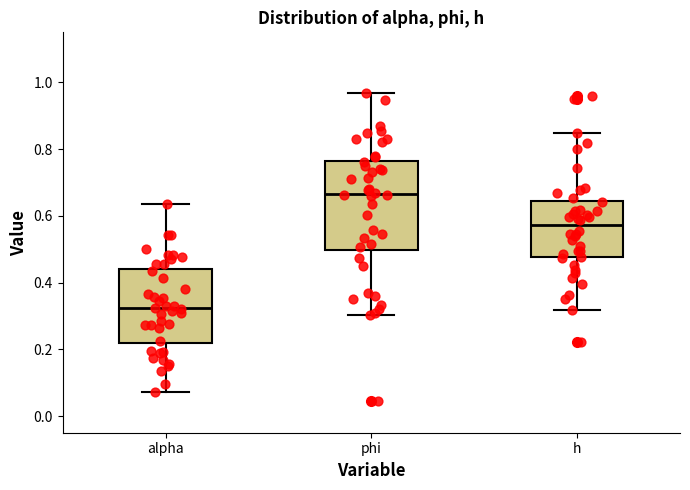

Reading left to right, read every box against the y-axis: the position of its median line, the range the box covers, and the ends of its whiskers. The values are not printed on the chart, so give them approximately, as read against the axis.

alpha: median 0.32, box 0.22 to 0.44, whiskers 0.08 to 0.64
phi: median 0.66, box 0.50 to 0.76, whiskers 0.30 to 0.96
h: median 0.58, box 0.48 to 0.64, whiskers 0.32 to 0.84